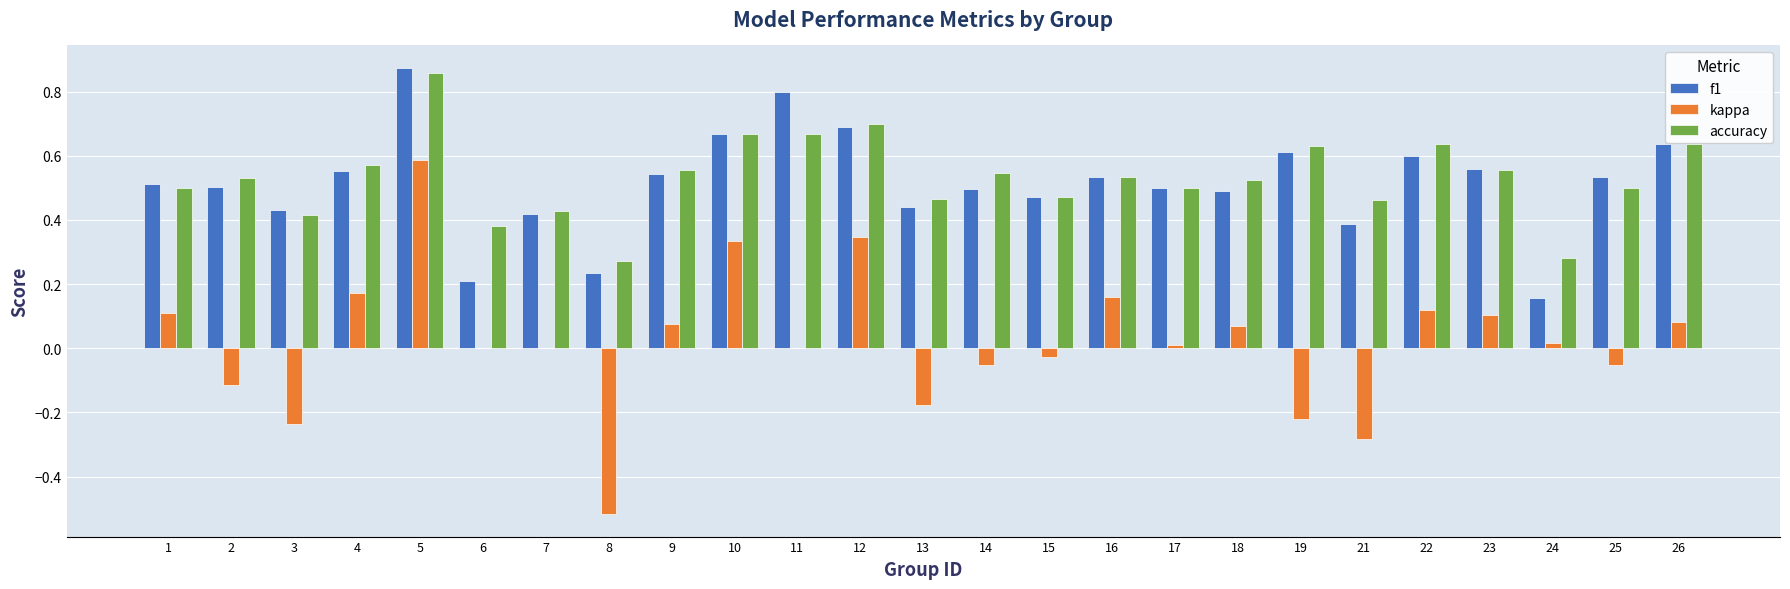

At which label does f1 reach its peak?

5